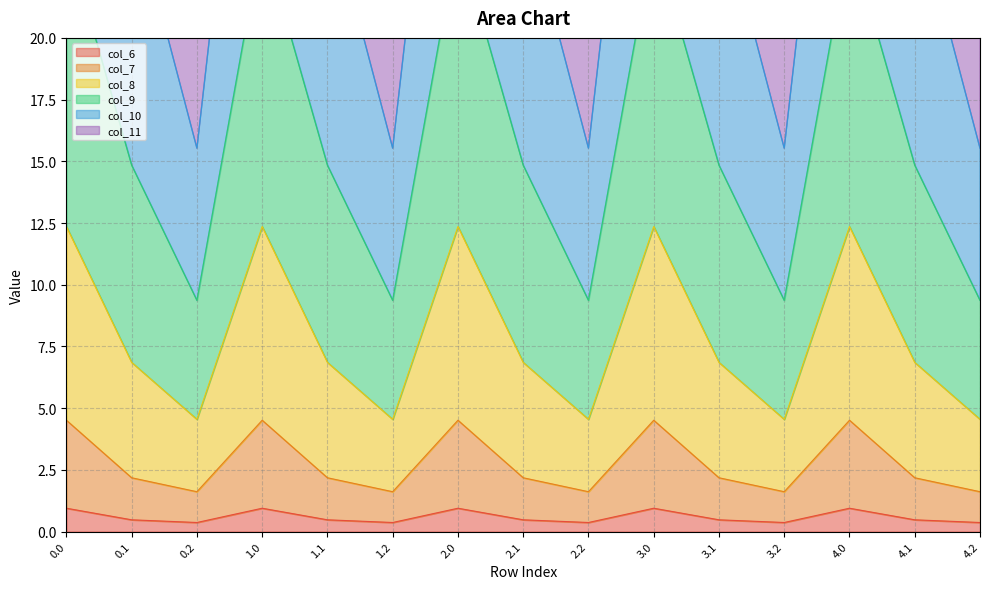

Is it true that col_6 equals 0.9 at 1.0?

True